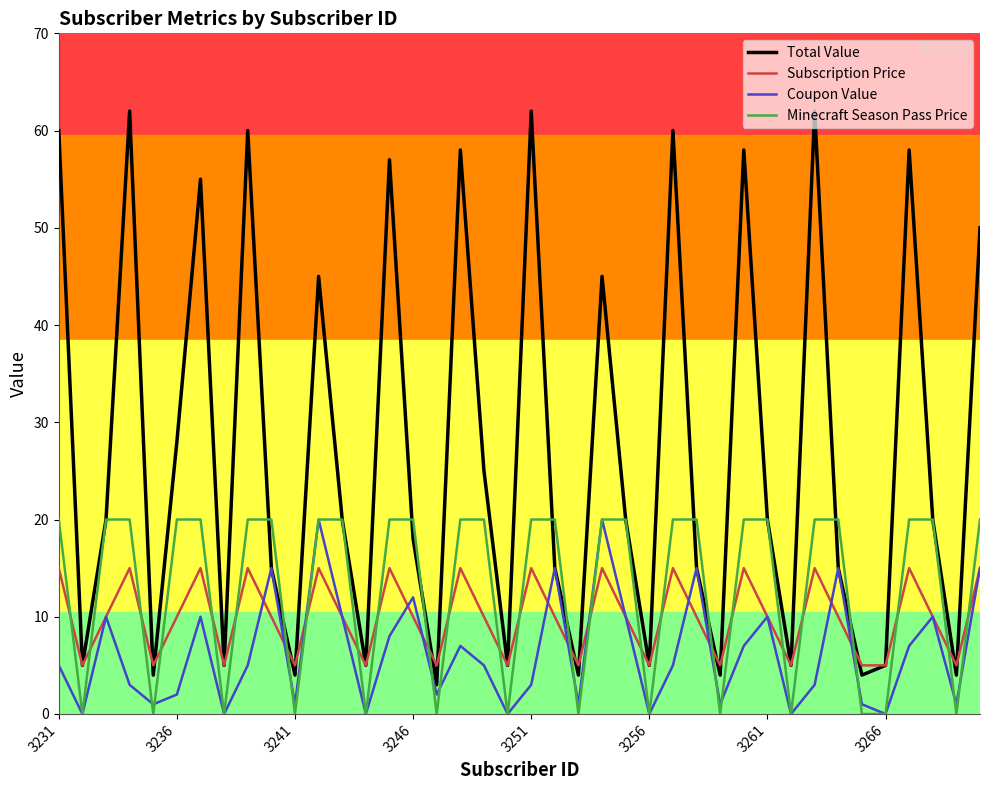

How many categories are shown in the chart?

40